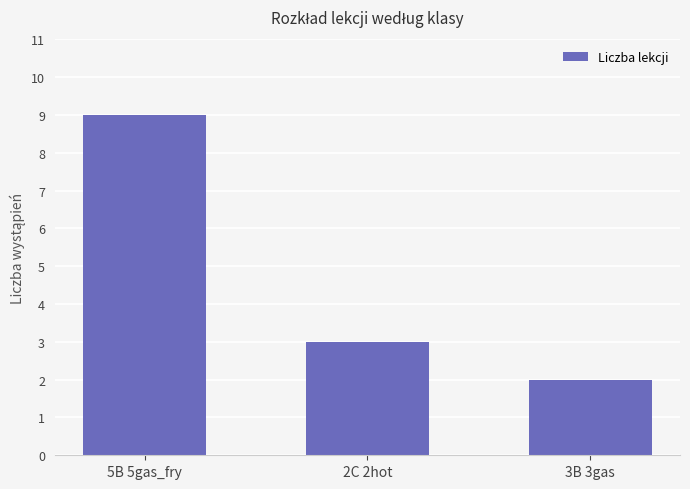

Rank the categories by value from lowest to highest.

3B 3gas, 2C 2hot, 5B 5gas_fry